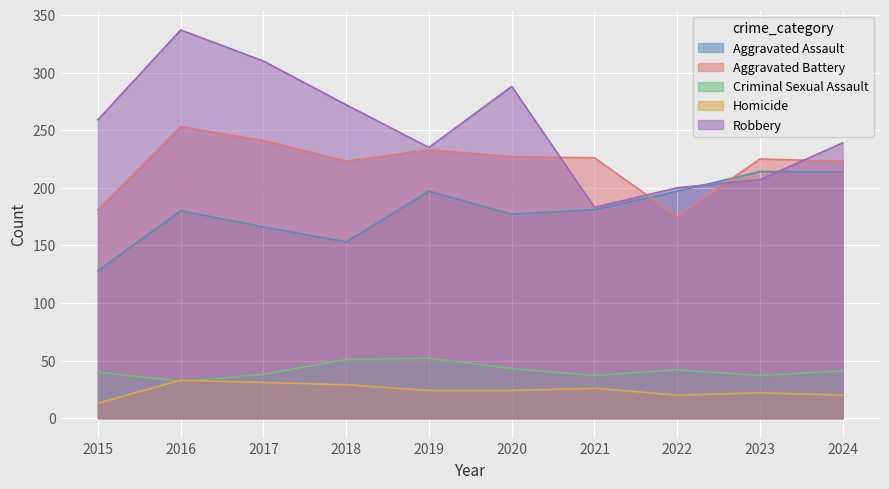

At which label does Criminal Sexual Assault reach its minimum?

2016